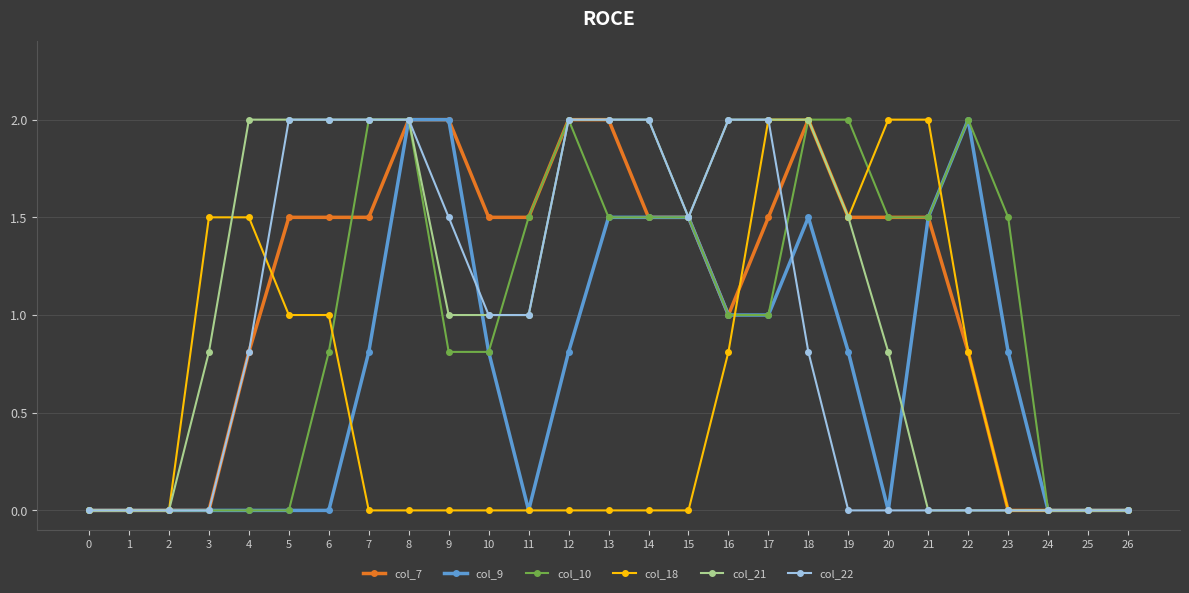

What is the highest value of the col_9 series?

2.0